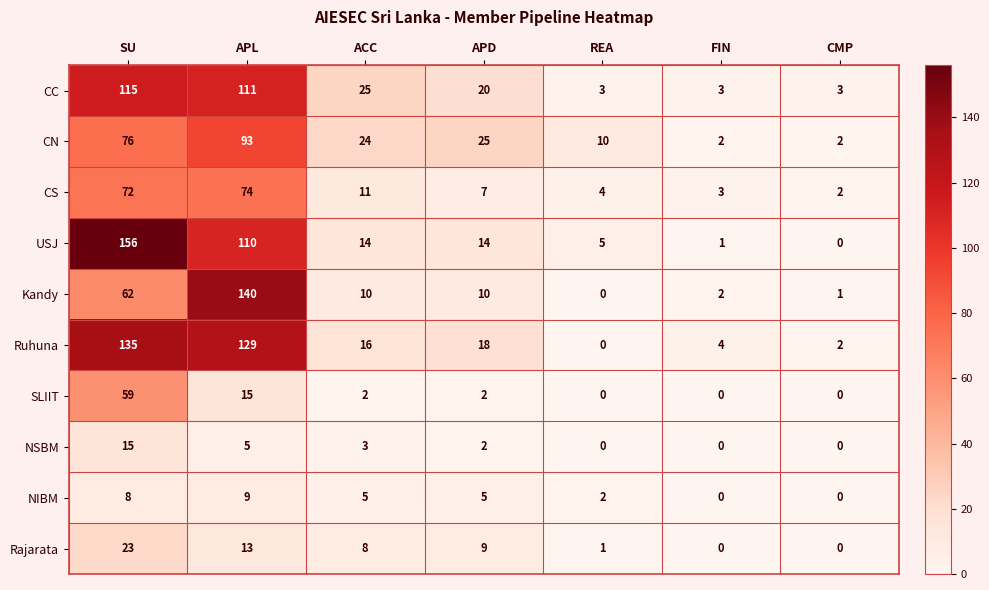

Which series changed the most between SU and REA?

USJ